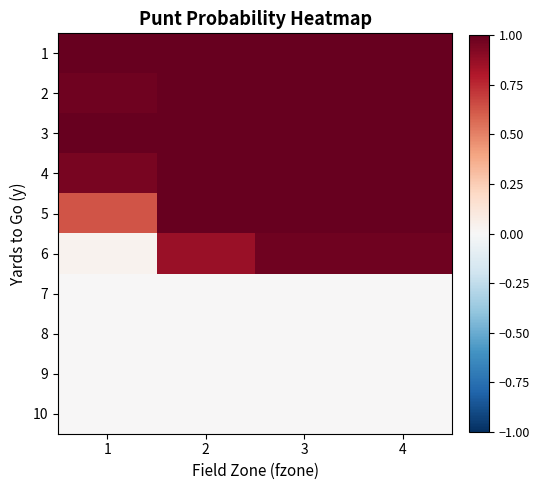

Reading left to right, list all the values displayed in this chart.

1: 1=1.0	2=1.0	3=1.0	4=1.0
2: 1=1.0	2=1.0	3=1.0	4=1.0
3: 1=1.0	2=1.0	3=1.0	4=1.0
4: 1=1.0	2=1.0	3=1.0	4=1.0
5: 1=0.6	2=1.0	3=1.0	4=1.0
6: 1=0.0	2=0.9	3=1.0	4=1.0
7: 1=0.0	2=0.0	3=0.0	4=0.0
8: 1=0.0	2=0.0	3=0.0	4=0.0
9: 1=0.0	2=0.0	3=0.0	4=0.0
10: 1=0.0	2=0.0	3=0.0	4=0.0